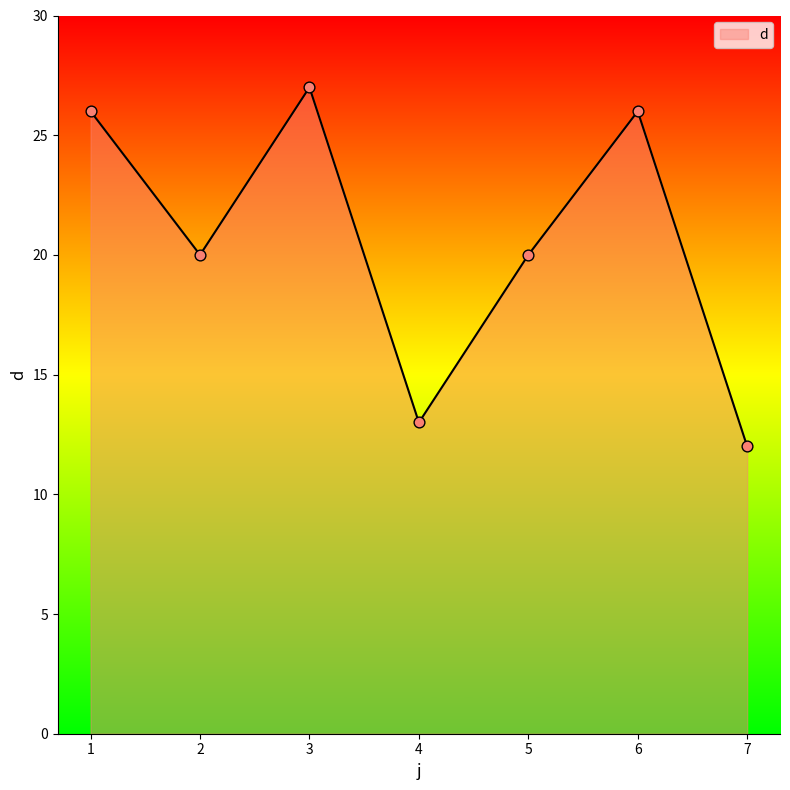

Which has a higher value, 6 or 3?

3